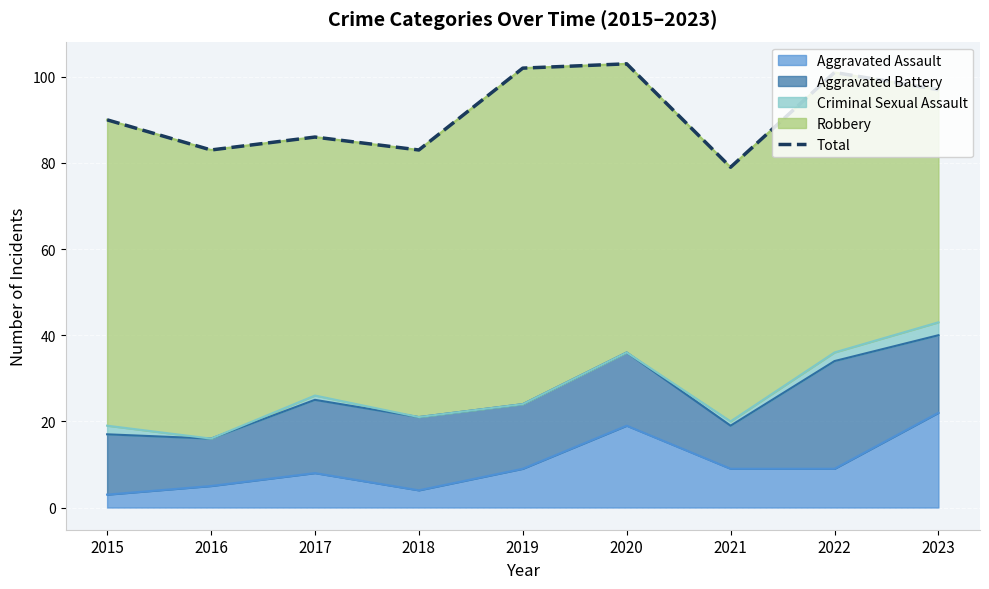

The value at 2015 is 90. True or false?

True